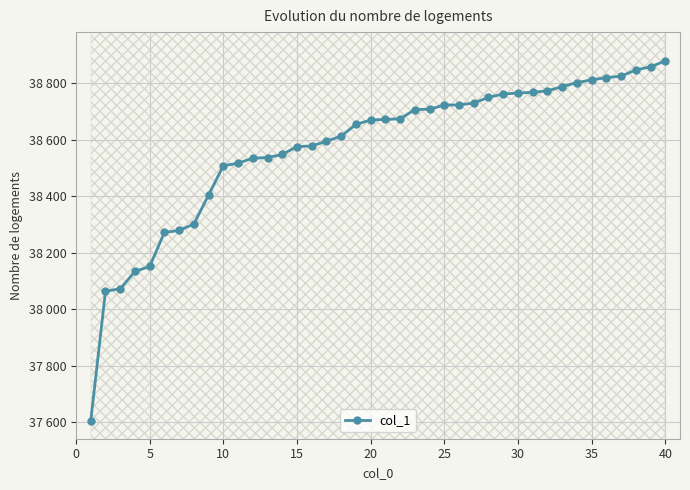

How many categories are shown in the chart?

40